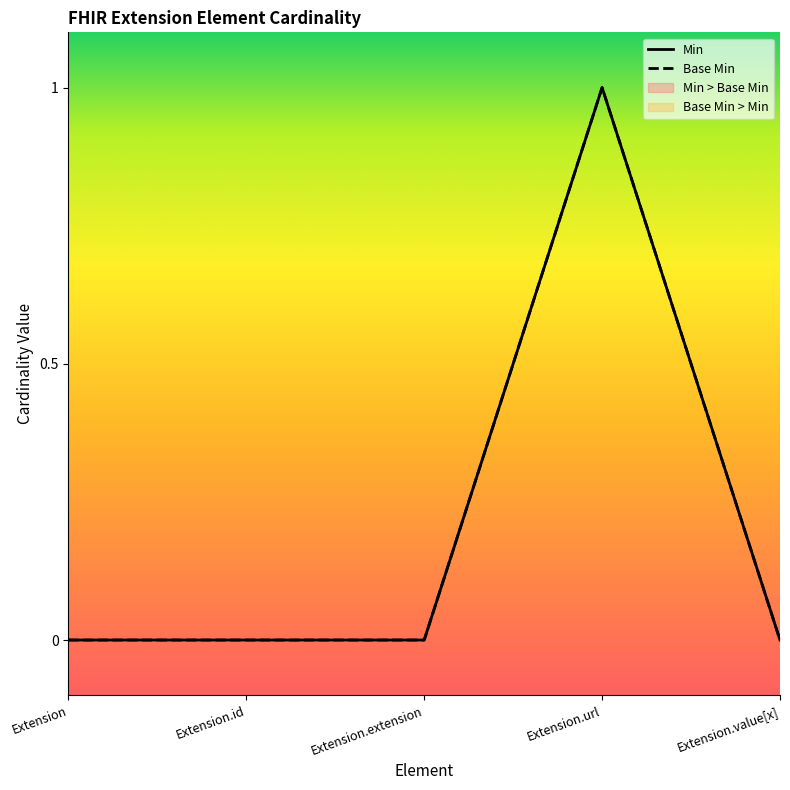

What is the sum of the Base Min values at Extension.id and Extension.url?

1